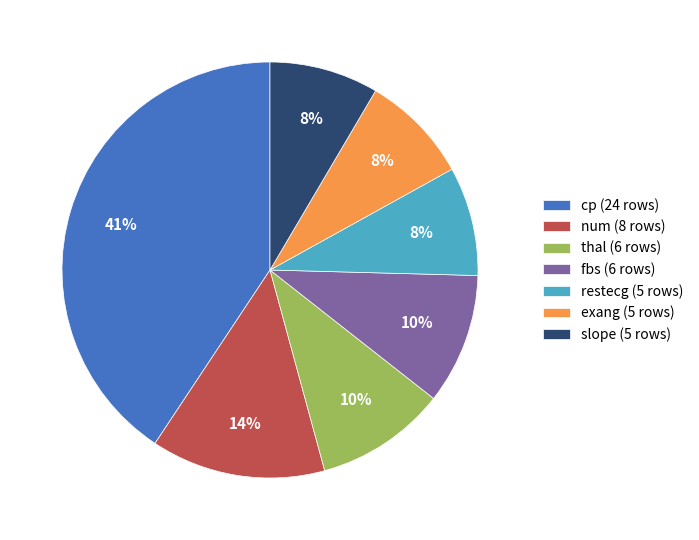

The cp (24 rows) slice represents 30% of the pie. True or false?

False